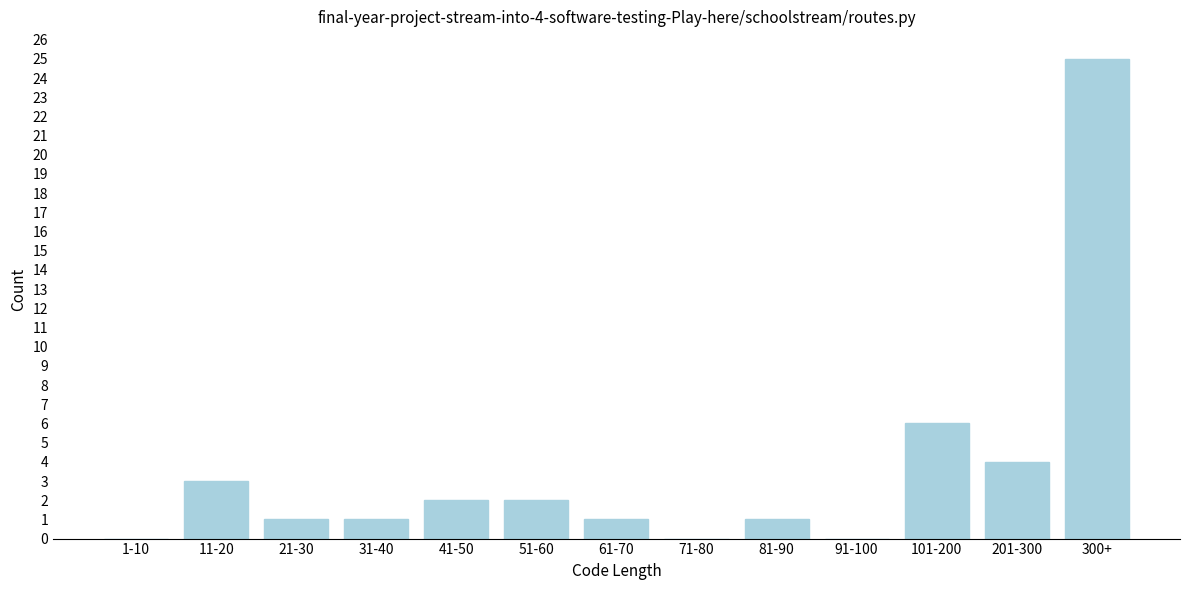

Reading left to right, list all the values displayed in this chart.

1-10=0	11-20=3	21-30=1	31-40=1	41-50=2	51-60=2	61-70=1	71-80=0	81-90=1	91-100=0	101-200=6	201-300=4	300+=25